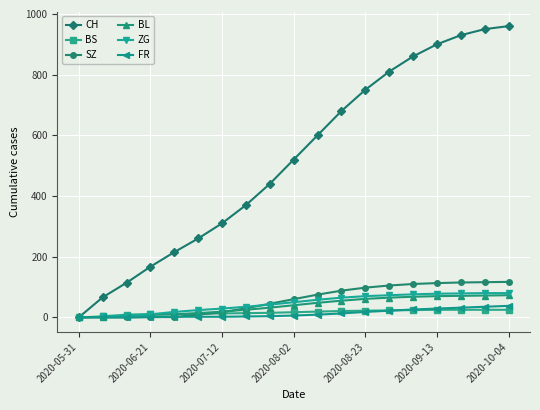

How many times do SZ and BL cross each other?

1